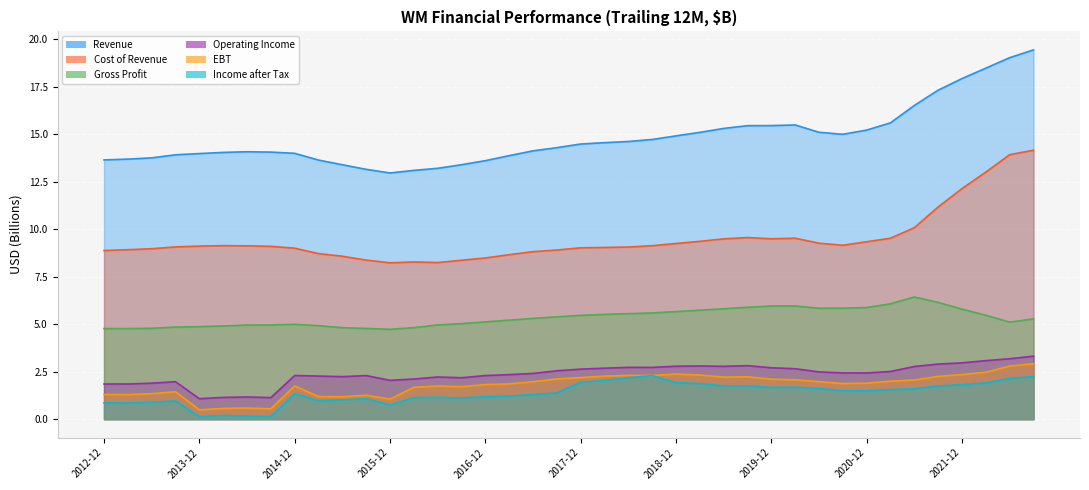

How many interior local valleys does the Income after Tax series have?

8